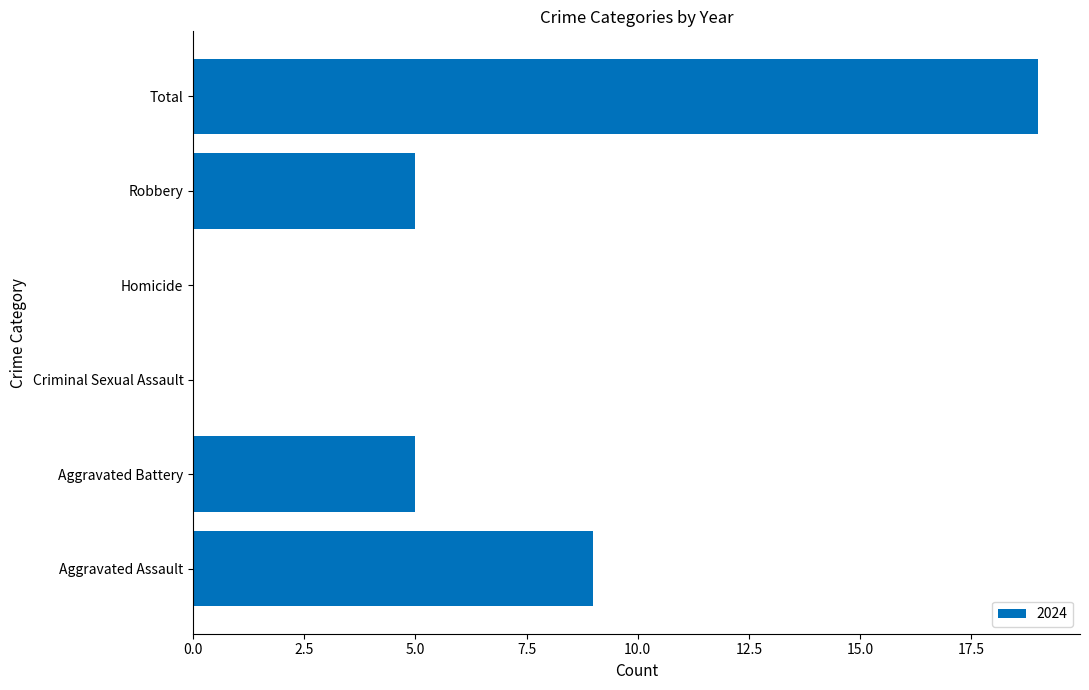

What value does the data have at Aggravated Assault, to the nearest 10?

10